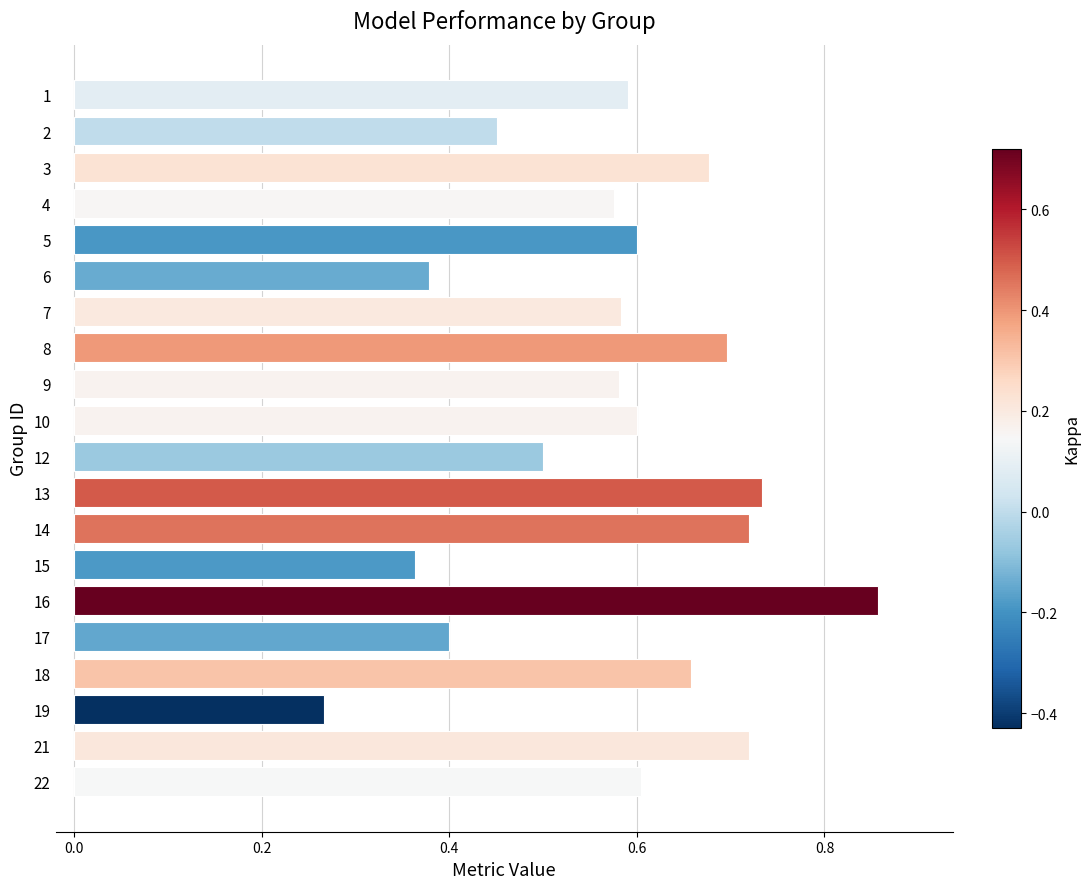

How many values are between 0 and 1?

20